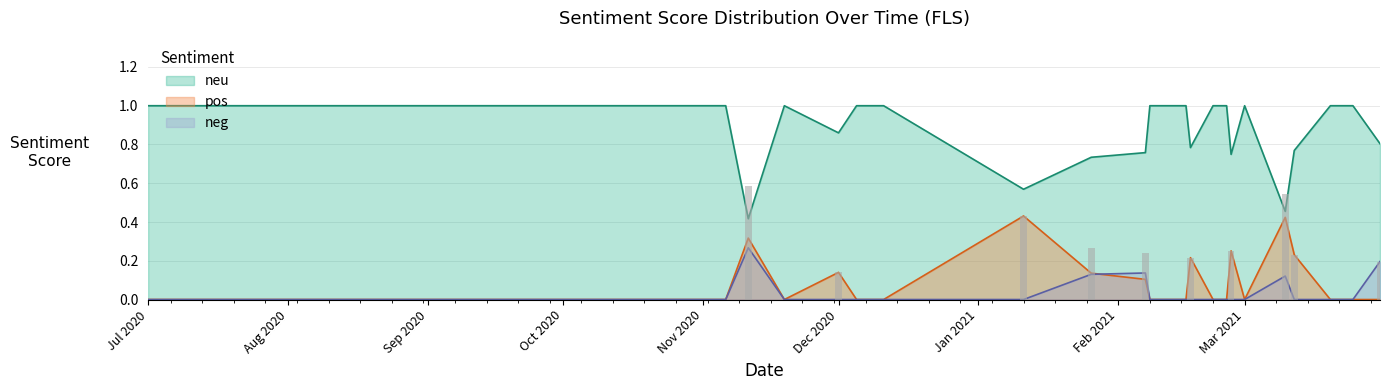

What is the average value of the pos series?

0.1